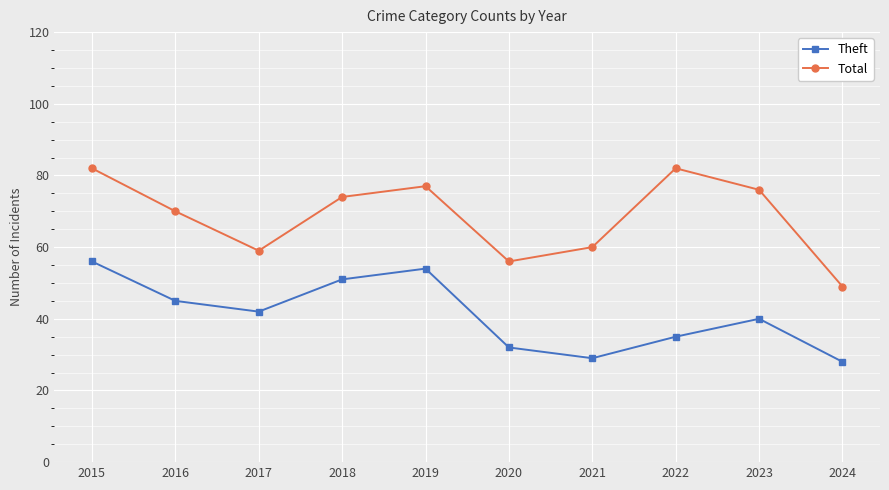

True or false: Theft and Total cross at least once.

False